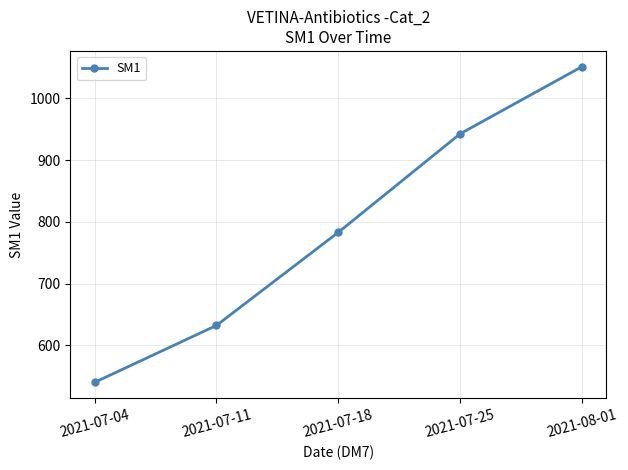

Does the chart display data point markers on the line(s)?

Yes